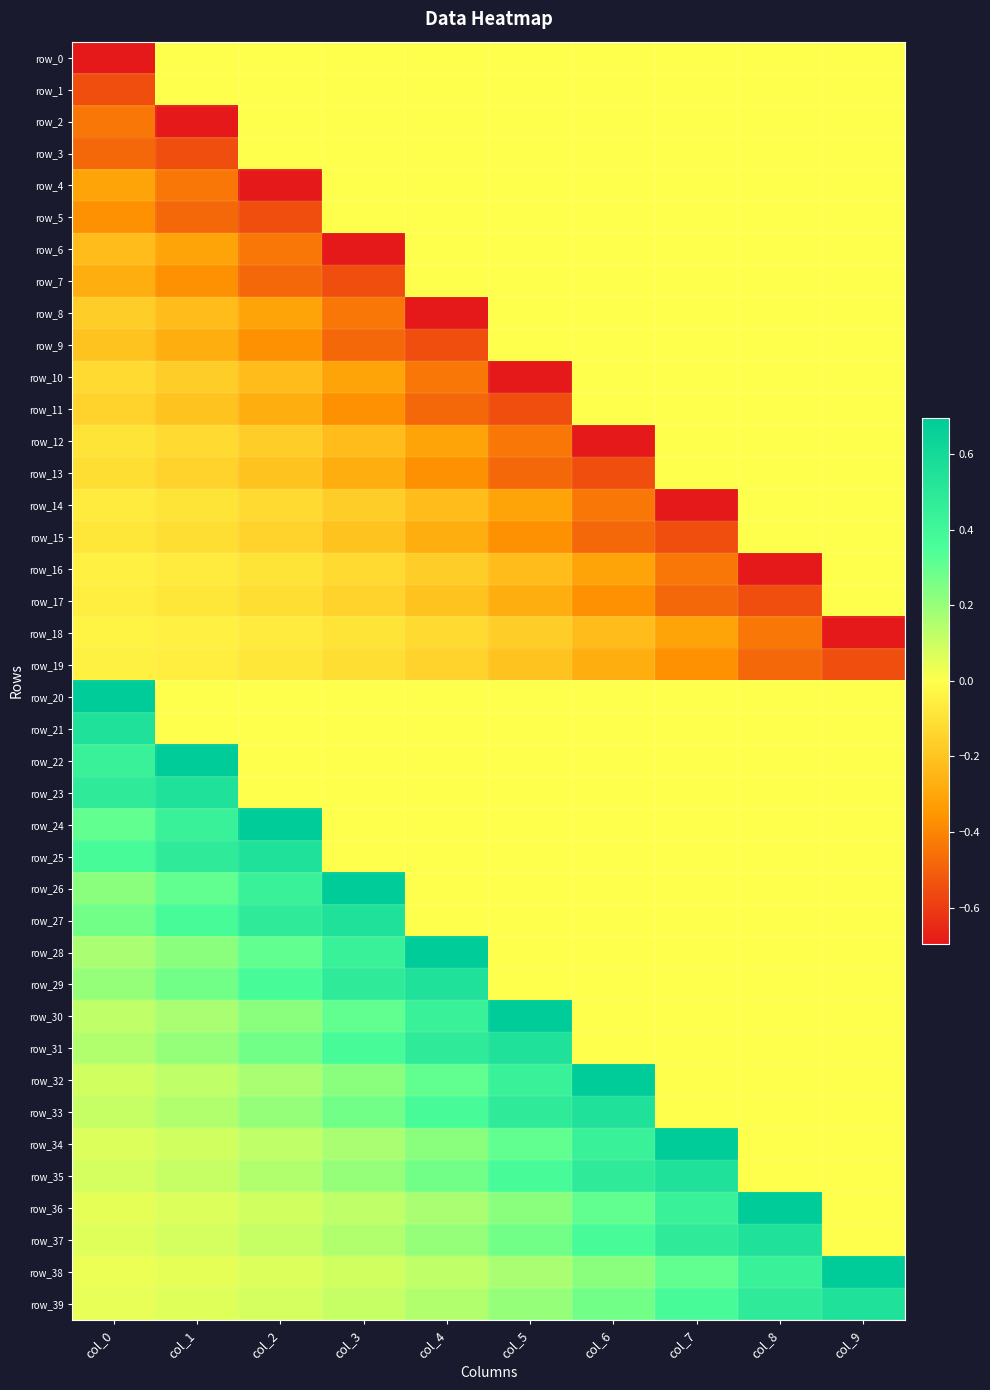

Between col_6 and col_8, which series saw the biggest shift?

row_12